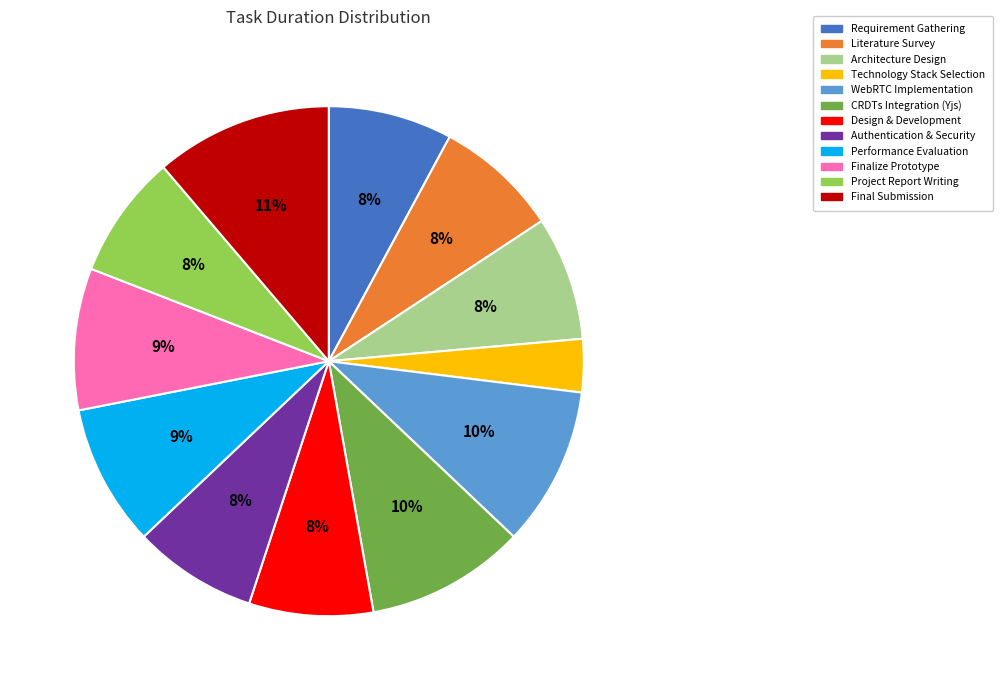

Combined, do Design & Development and WebRTC Implementation account for over 50%?

No